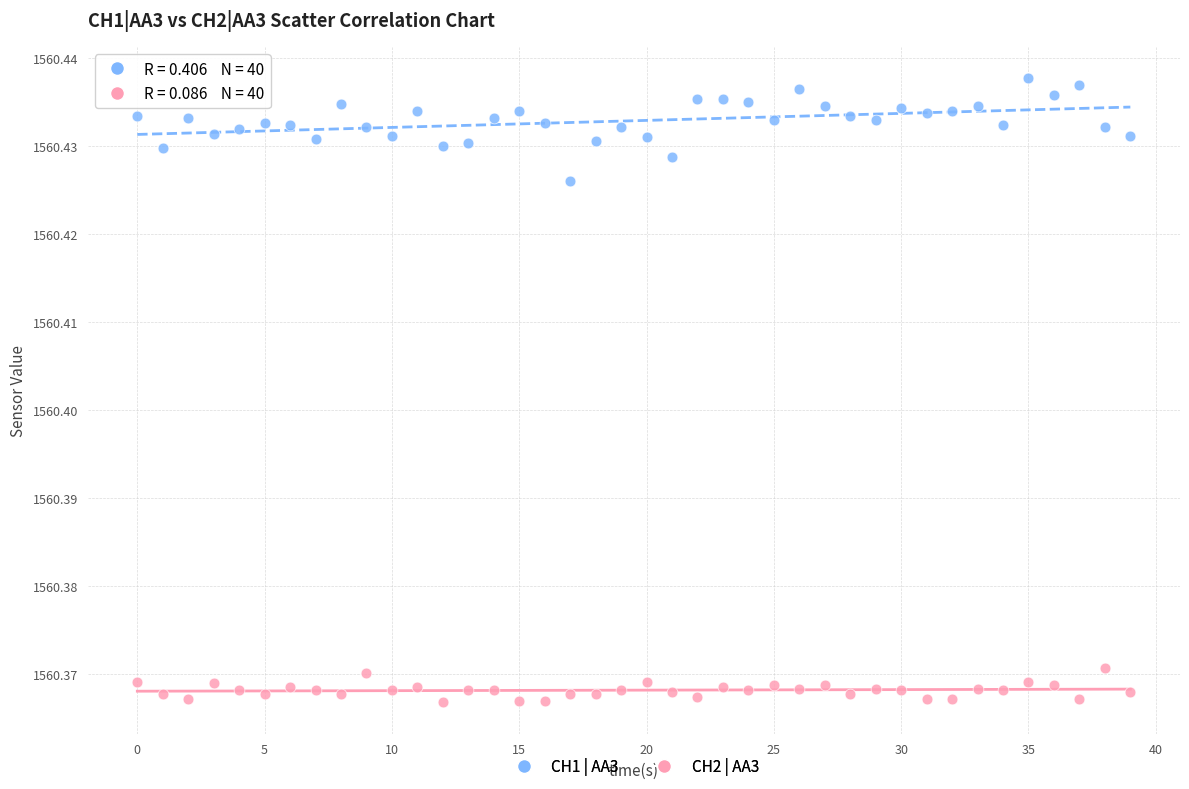

What are all the series names shown in the legend?

CH1 | AA3, CH2 | AA3